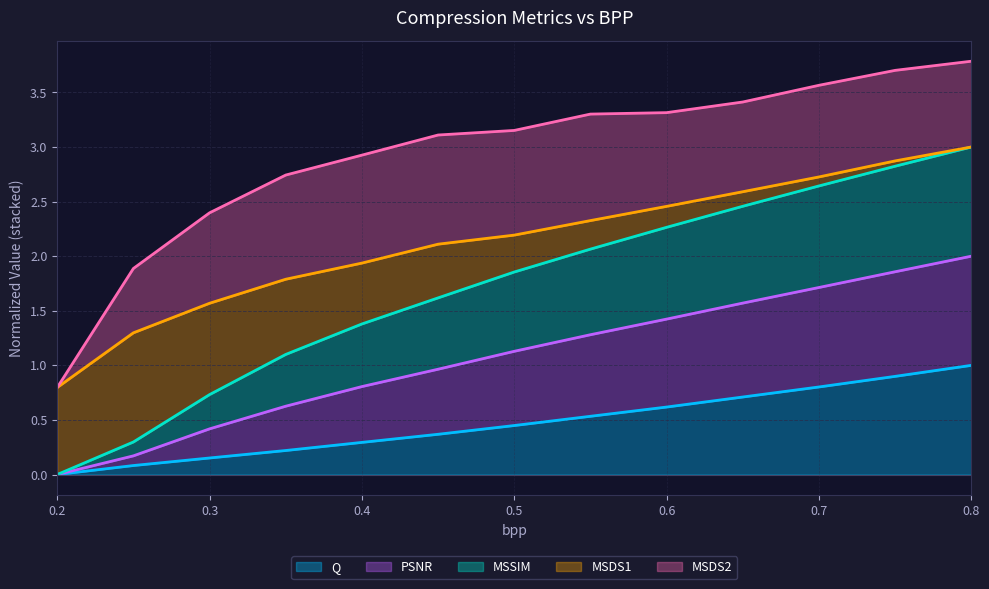

True or false: PSNR has more than 1 points higher than both neighbors.

False